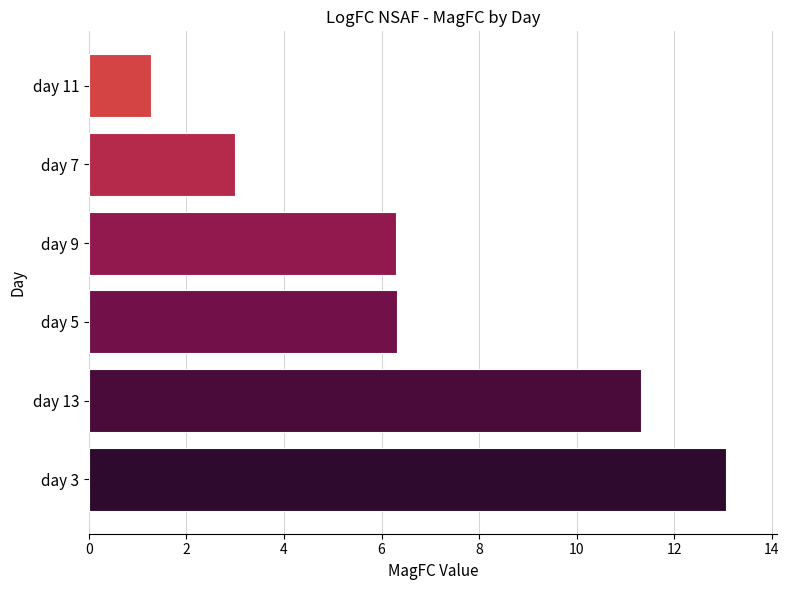

What is the minimum value shown in the chart?

1.3